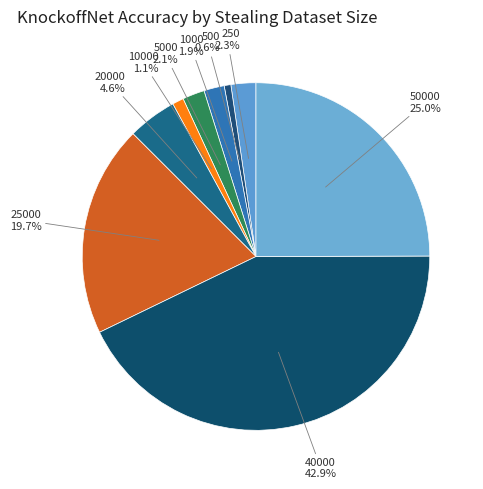

Which slice is the largest?

40000